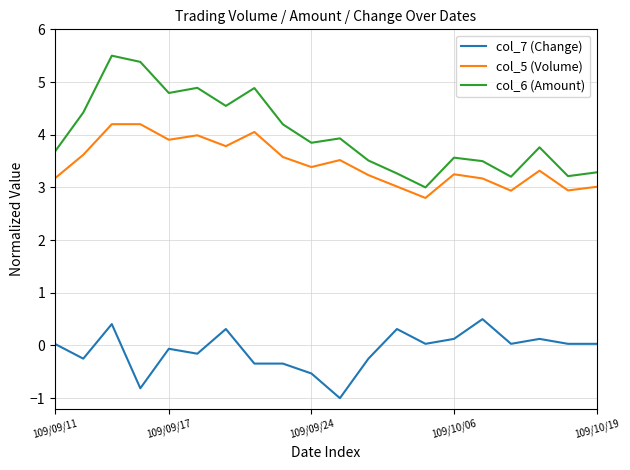

What is the lowest value of the col_5 (Volume) series?

2.8